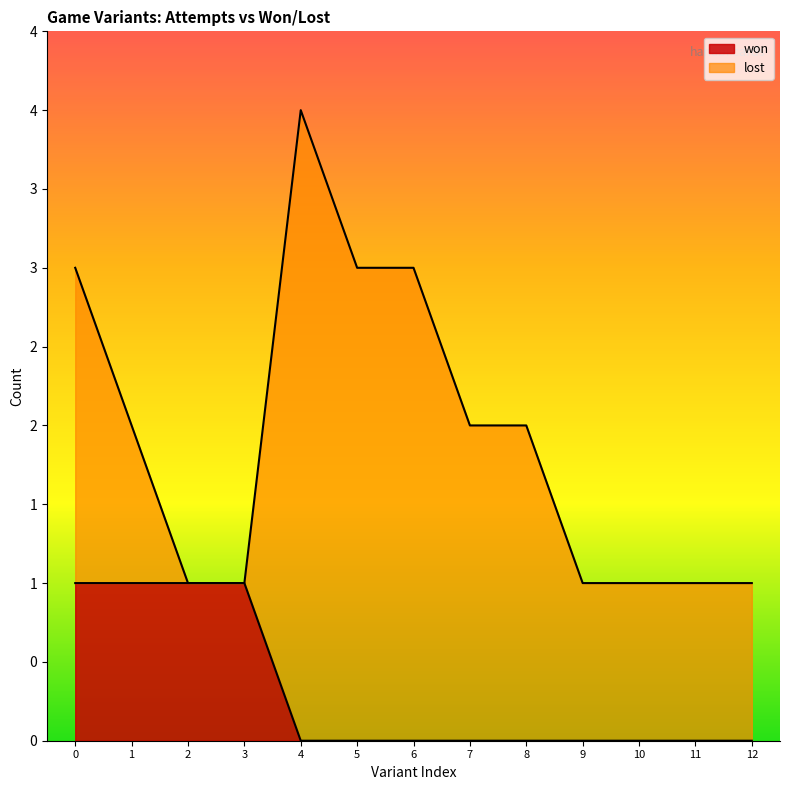

Does the chart display data point markers on the line(s)?

No